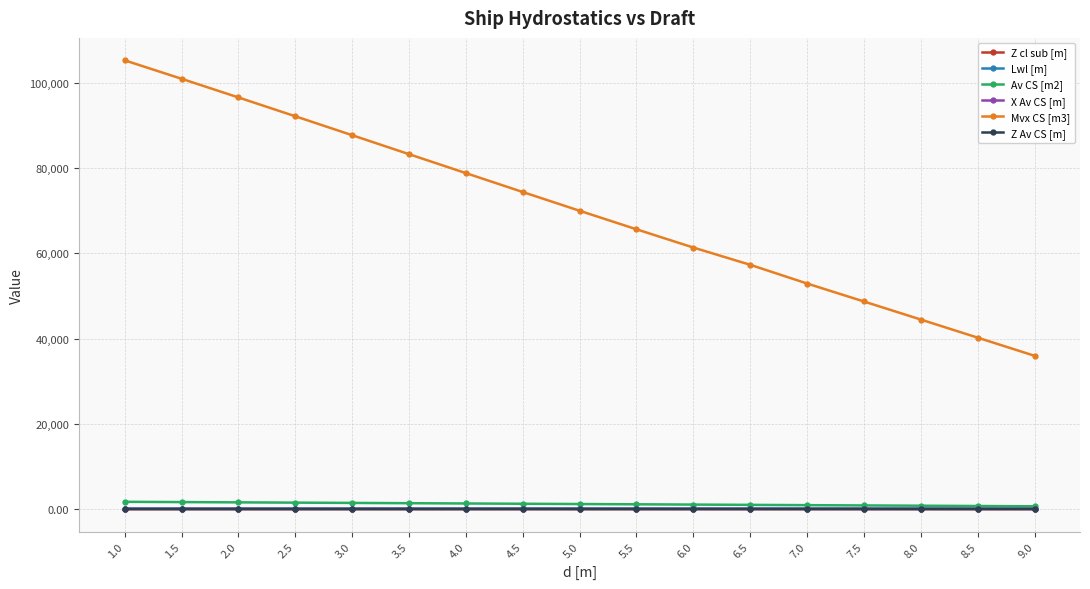

What is the greatest value displayed?

105229.4